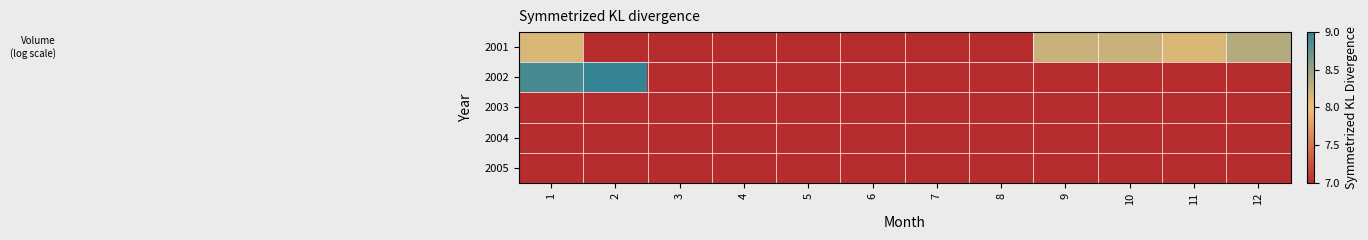

Which label corresponds to the largest value in the chart?

2